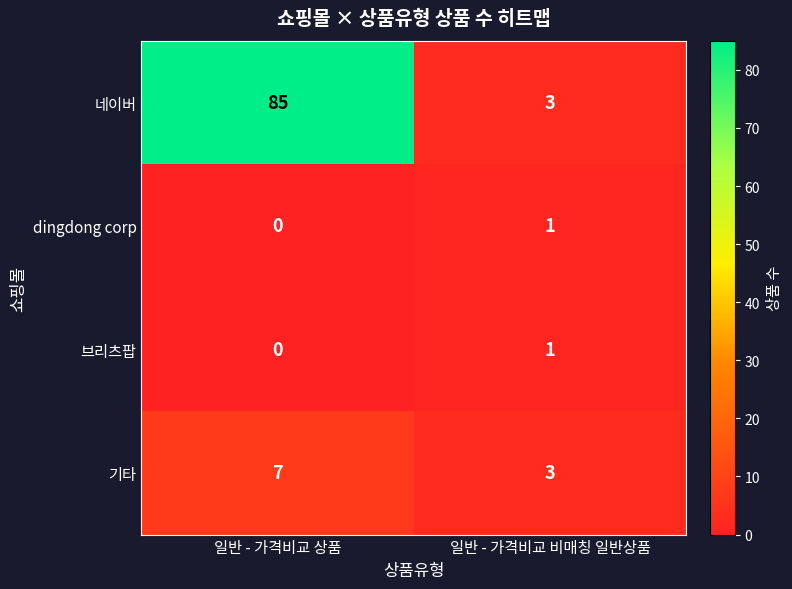

Reading left to right, transcribe all the data shown in this chart.

네이버: 일반 - 가격비교 상품=85	일반 - 가격비교 비매칭 일반상품=3
dingdong corp: 일반 - 가격비교 상품=0	일반 - 가격비교 비매칭 일반상품=1
브리츠팝: 일반 - 가격비교 상품=0	일반 - 가격비교 비매칭 일반상품=1
기타: 일반 - 가격비교 상품=7	일반 - 가격비교 비매칭 일반상품=3